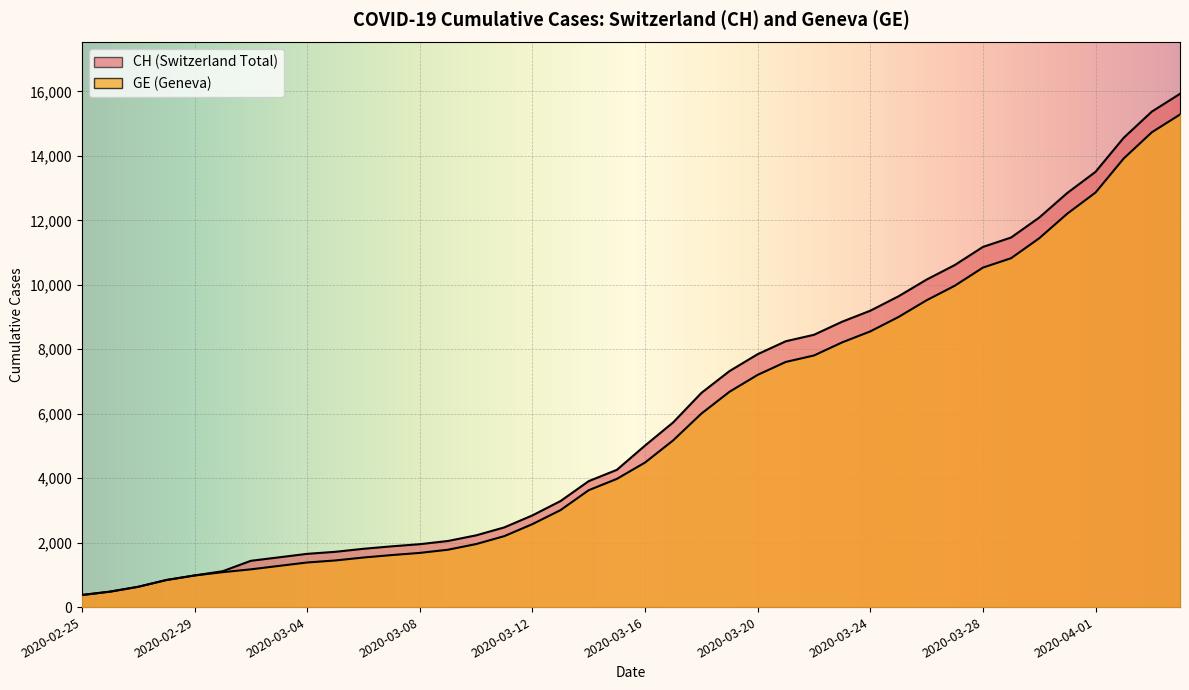

At which category does the chart reach its peak across all series?

2020-04-04